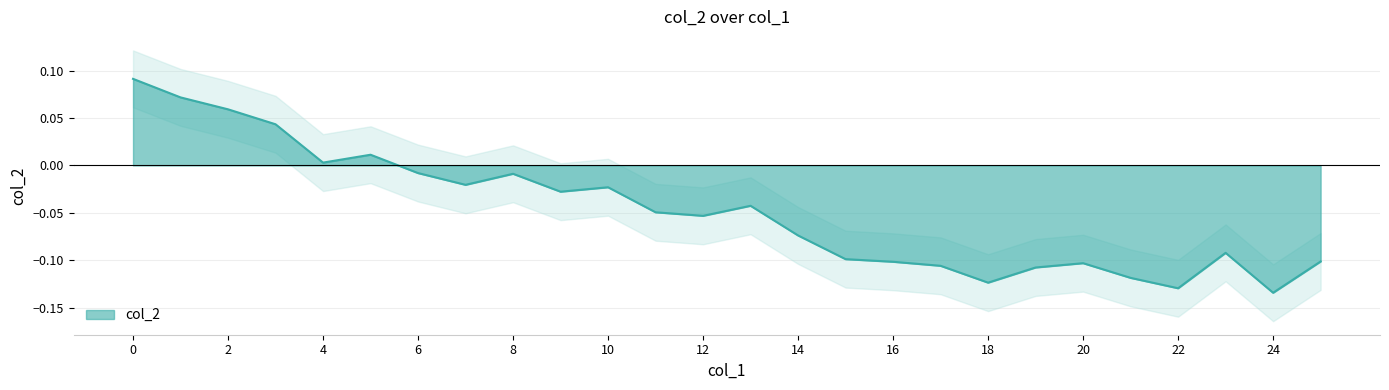

Which has a higher value, 8 or 6?

6